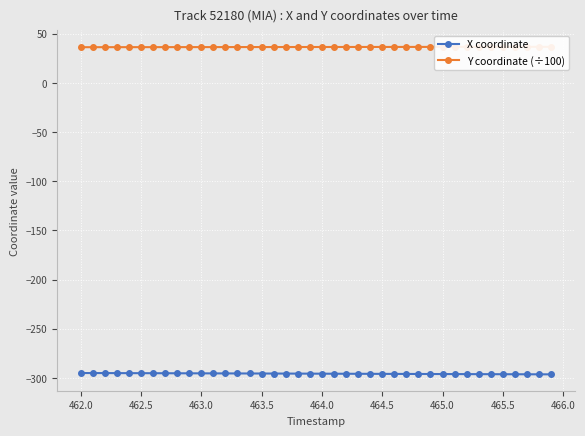

What is the difference between the maximum and minimum values in the X coordinate series?

1.3